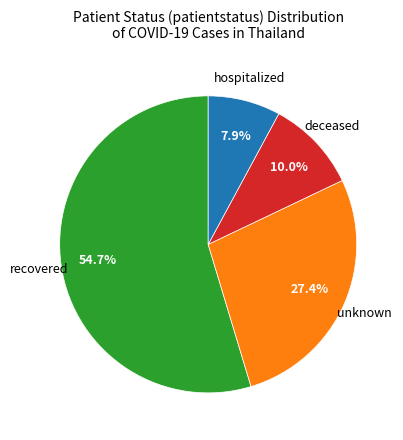

Which slice is the smallest?

hospitalized